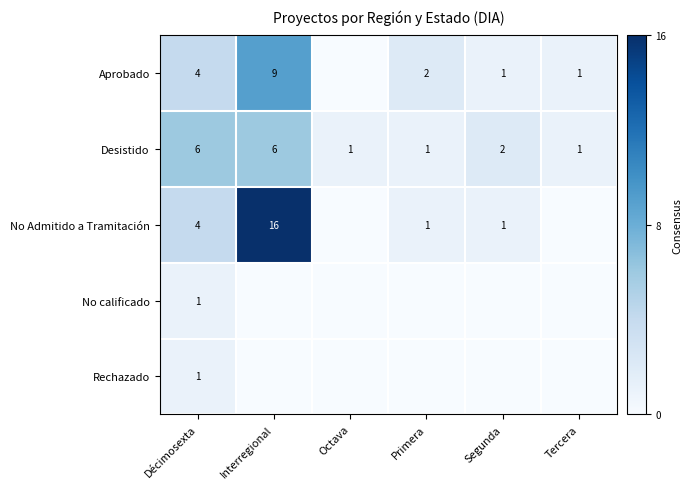

What is the spread (max minus min) of values at Tercera?

1